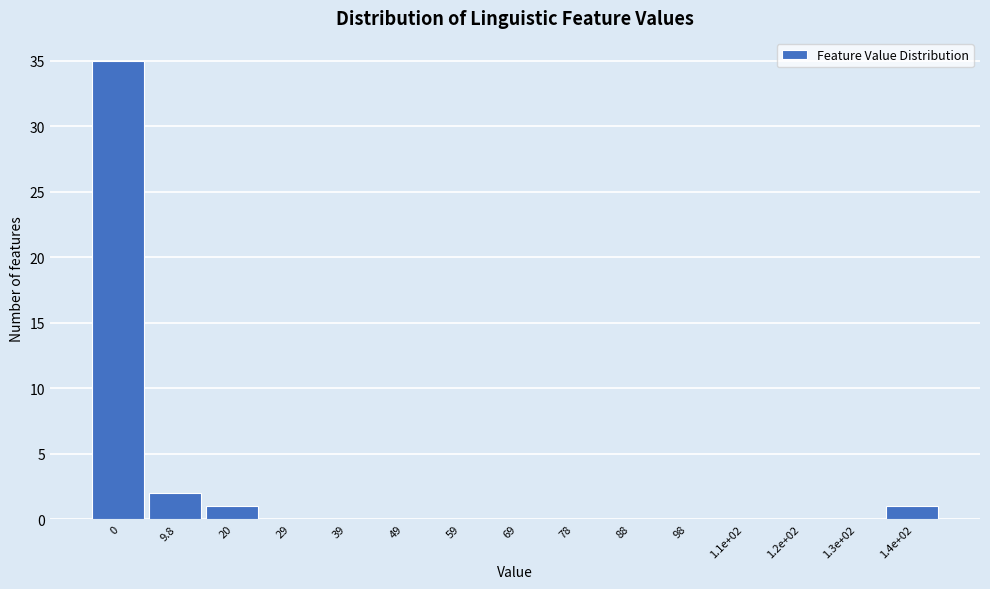

Reading right to left, transcribe all the data shown in this chart.

1.4e+02=1	1.3e+02=0	1.2e+02=0	1.1e+02=0	98=0	88=0	78=0	69=0	59=0	49=0	39=0	29=0	20=1	9.8=2	0=35